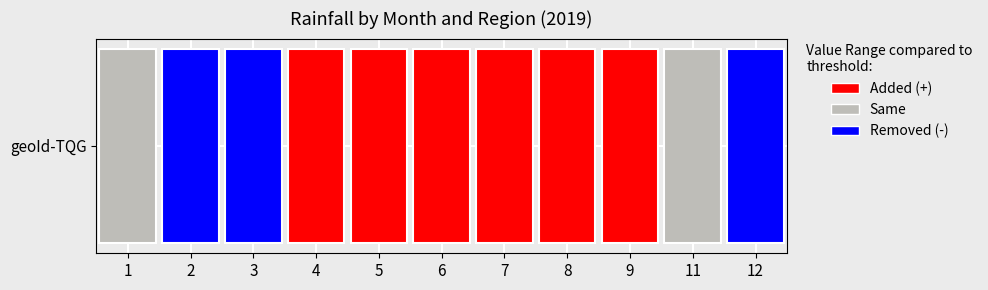

At which category does the chart reach its peak across all series?

6